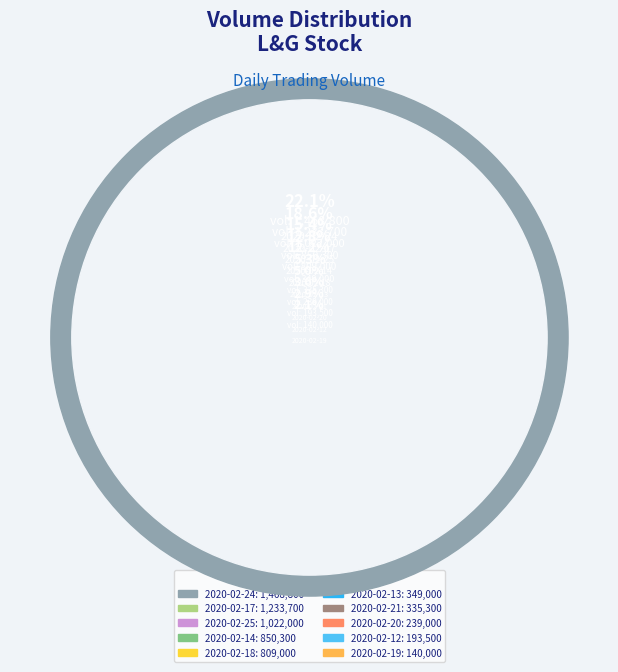

Which category has the smallest portion of the pie?

2020-02-19